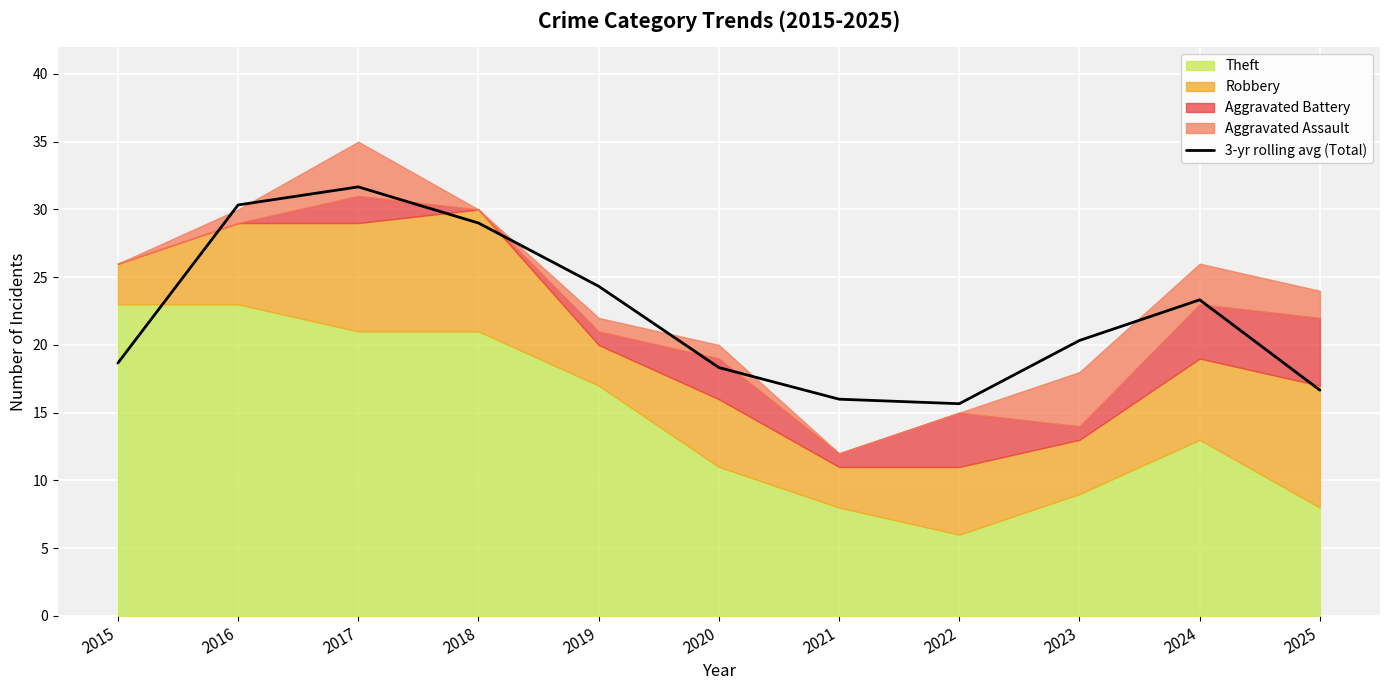

At which category does the data reach its first local valley?

2022